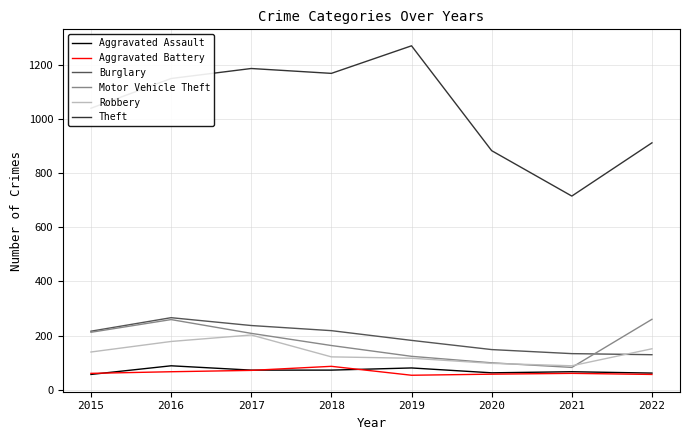

The Robbery series shows 88 at 2021. True or false?

True